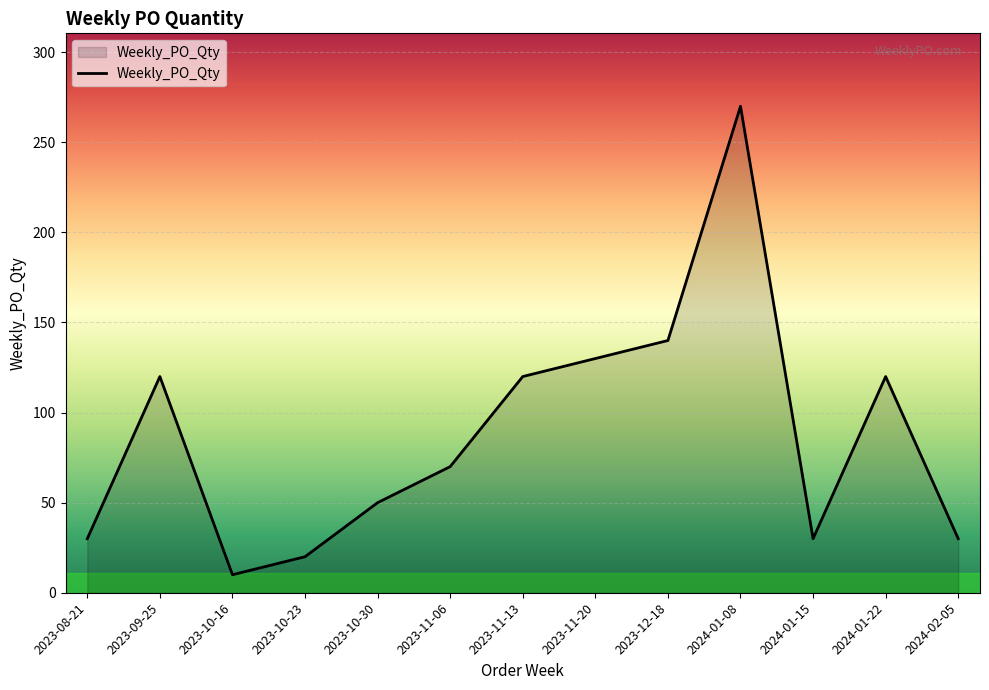

What is the difference between the maximum and second lowest values?

250